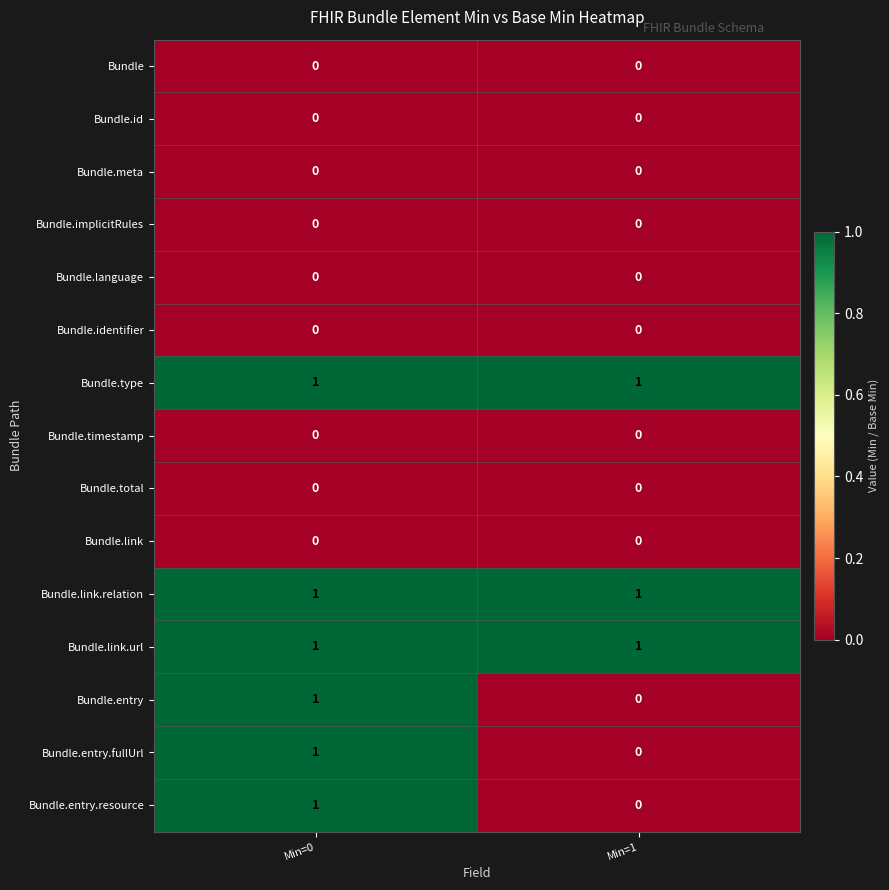

Is it true that Bundle.link equals 0 at Min=0?

True